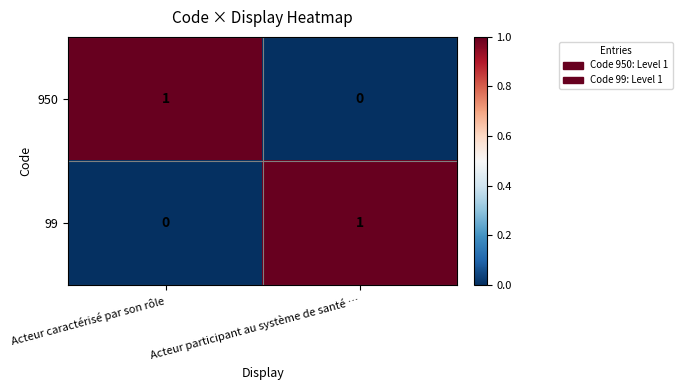

At which label is 99 closest to 0?

Acteur caractérisé par son rôle